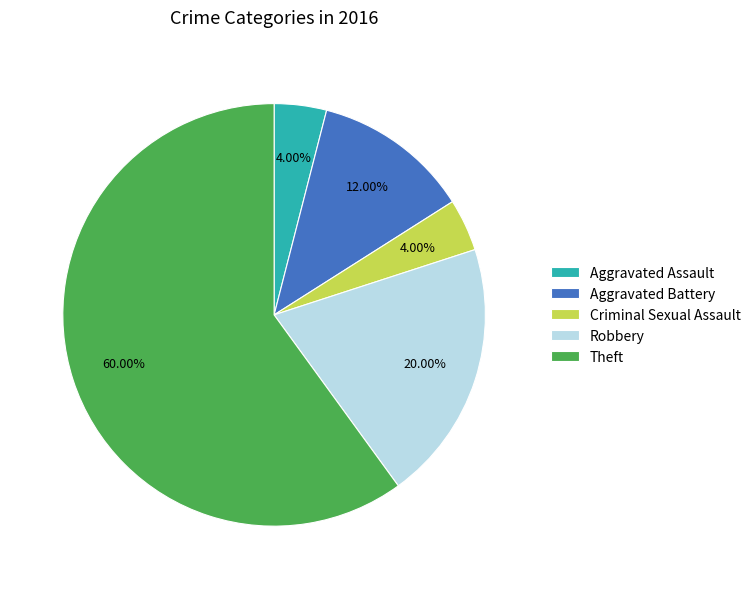

What is the ratio of the value at Theft to the value at Aggravated Battery?

5.0